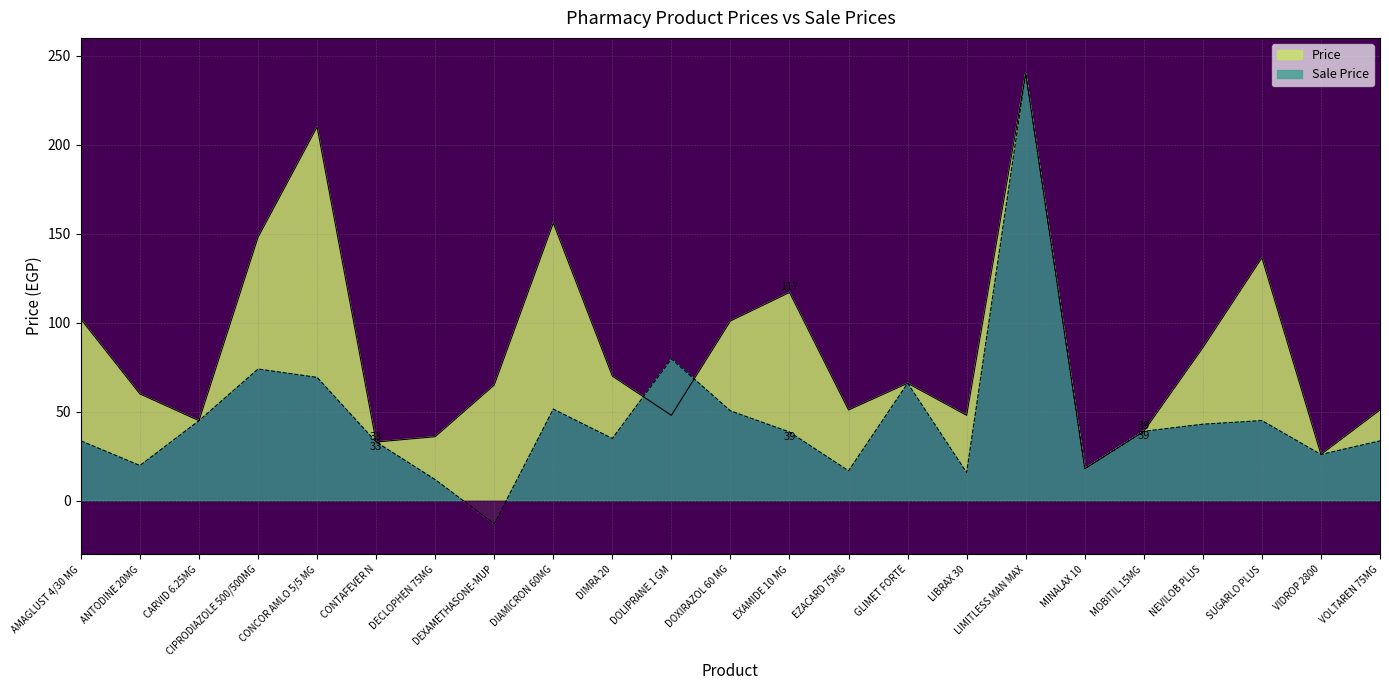

How many interior local peaks does the Sale Price series have?

6